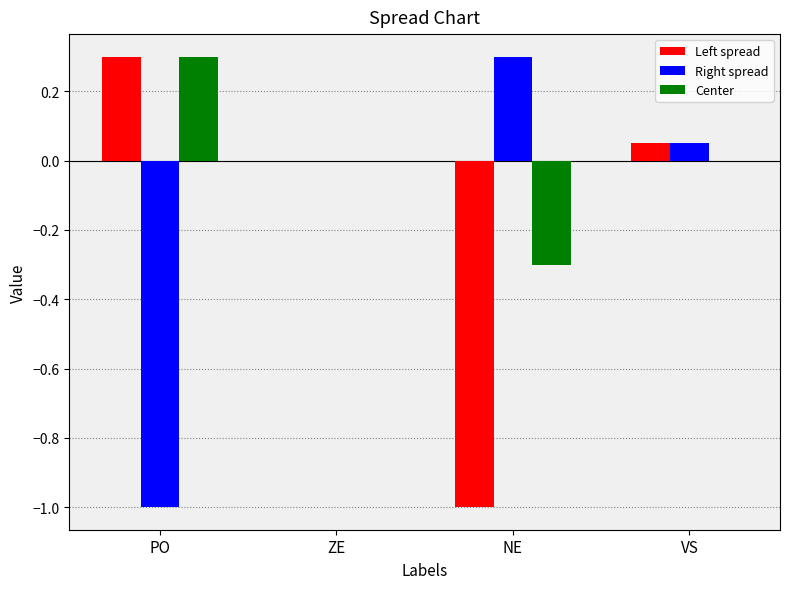

The Center series shows 0.3 at PO. True or false?

True